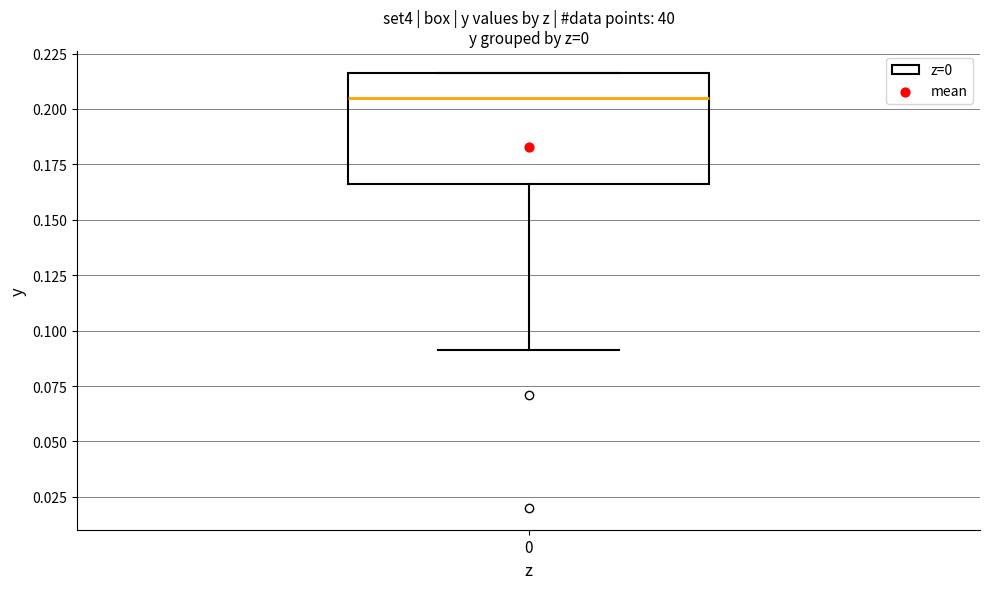

Read this box plot against the y-axis: the position of the median line, the range covered by the box, and the ends of both whiskers. The values are not printed on the chart, so give them approximately, as read against the axis.

median 0.205, box 0.165 to 0.215, whiskers 0.090 to 0.215